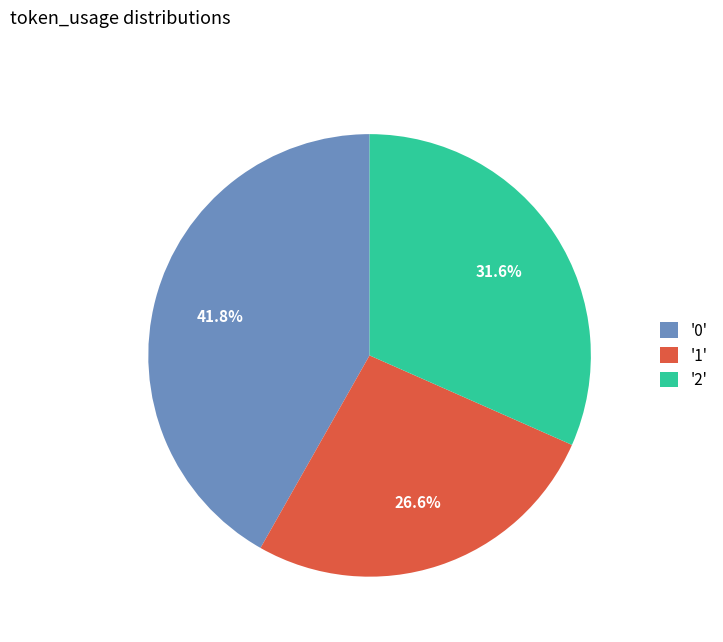

Is the sum of '0' and '2' greater than half?

Yes